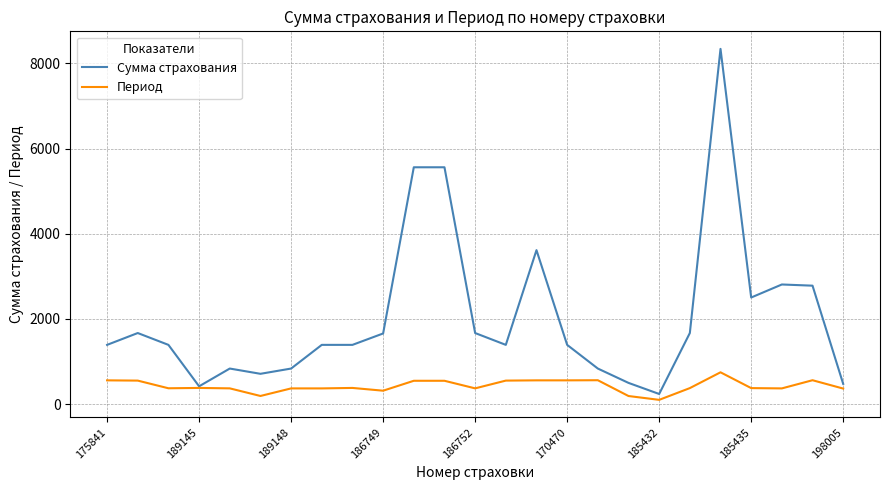

What is the greatest value displayed?

8343.0